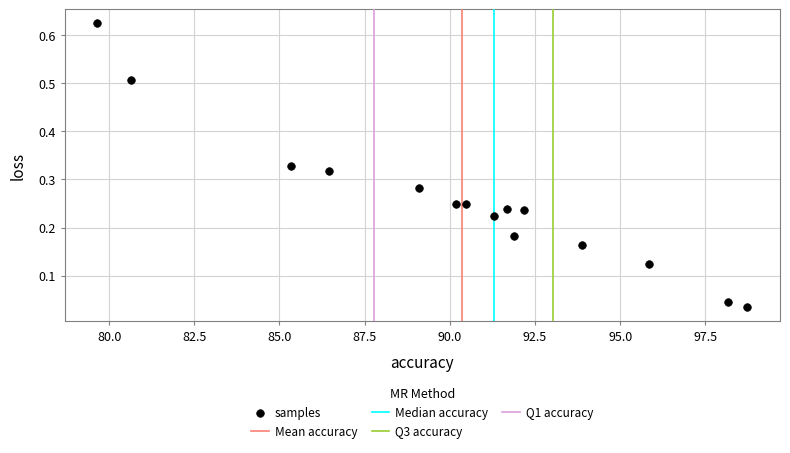

What is the range of X values (max minus min)?

19.1